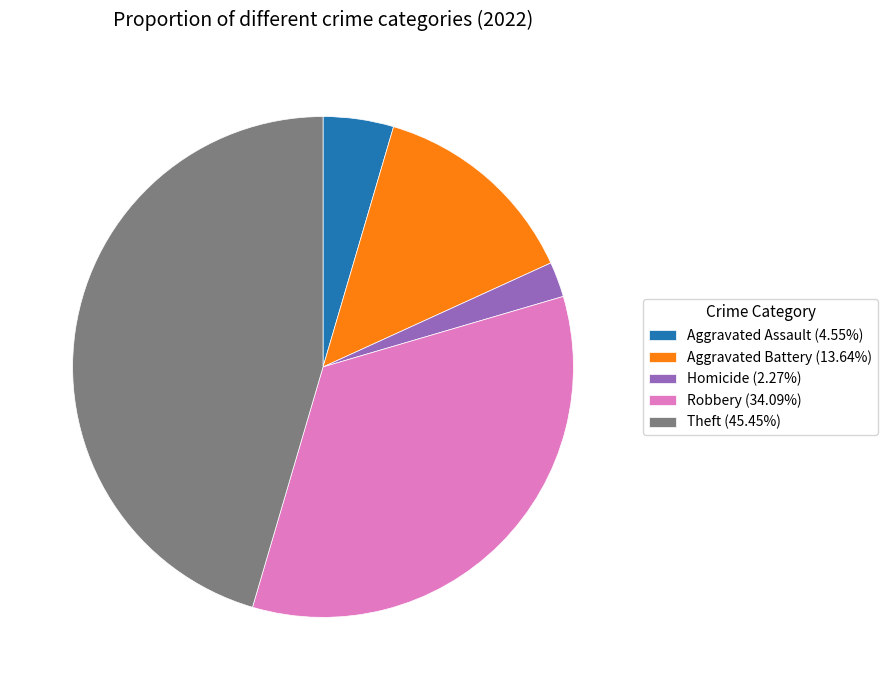

Does any single category account for the majority?

No